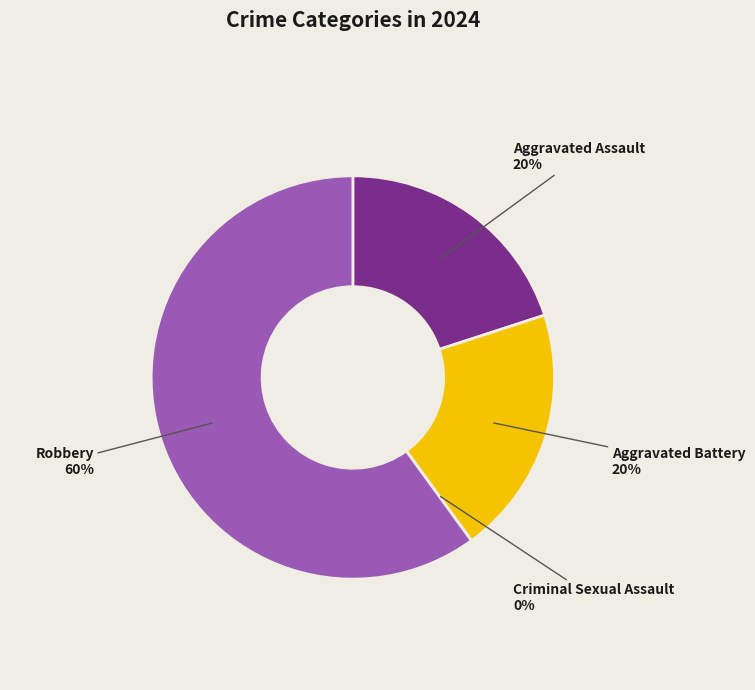

What is the largest slice in the pie chart?

Robbery